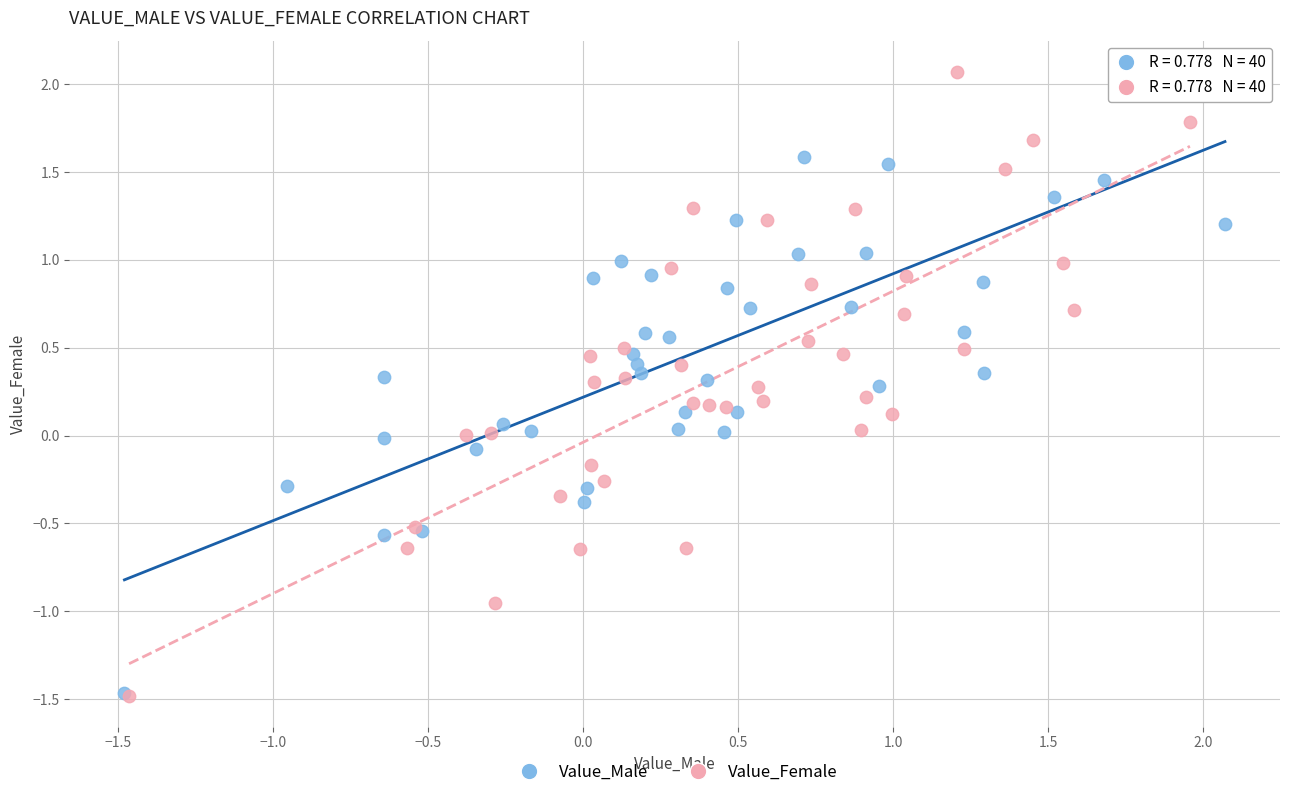

Which series has the largest Y range (max minus min)?

Value_Female